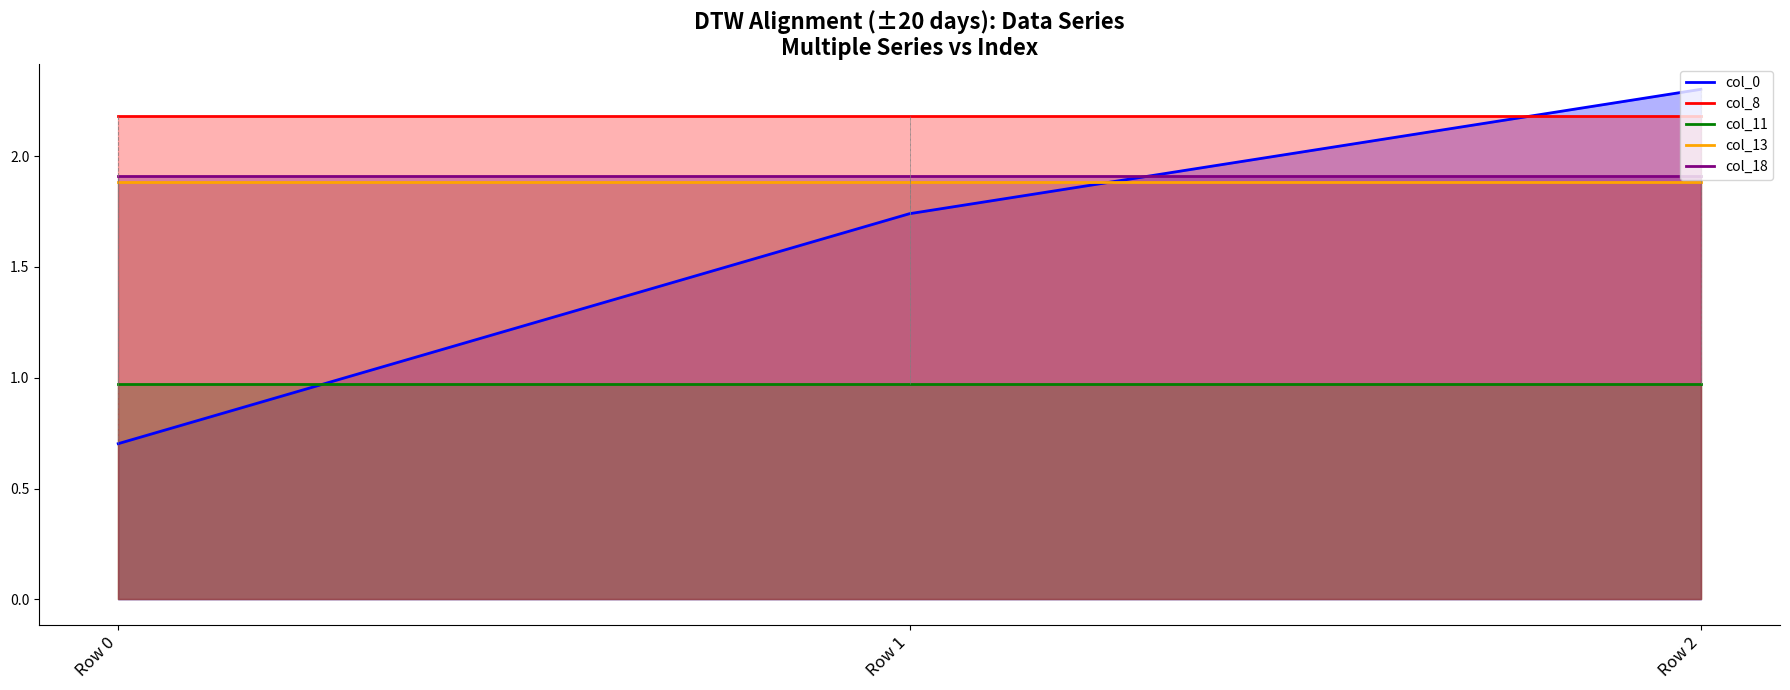

The col_13 series shows 0.8 at Row 0. True or false?

False